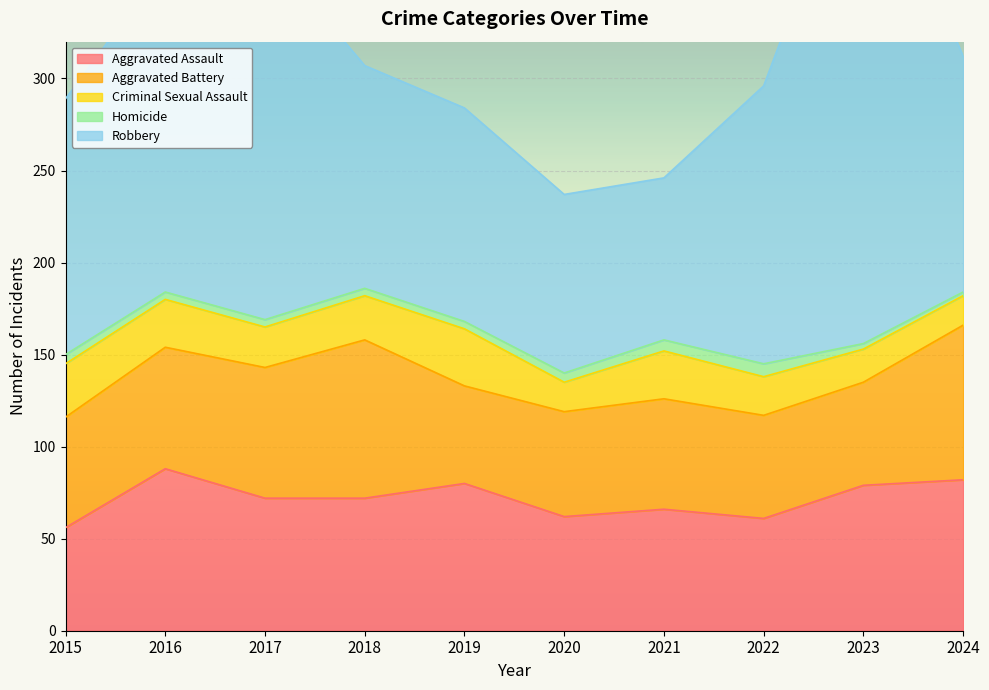

What is the average value of the Homicide series?

4